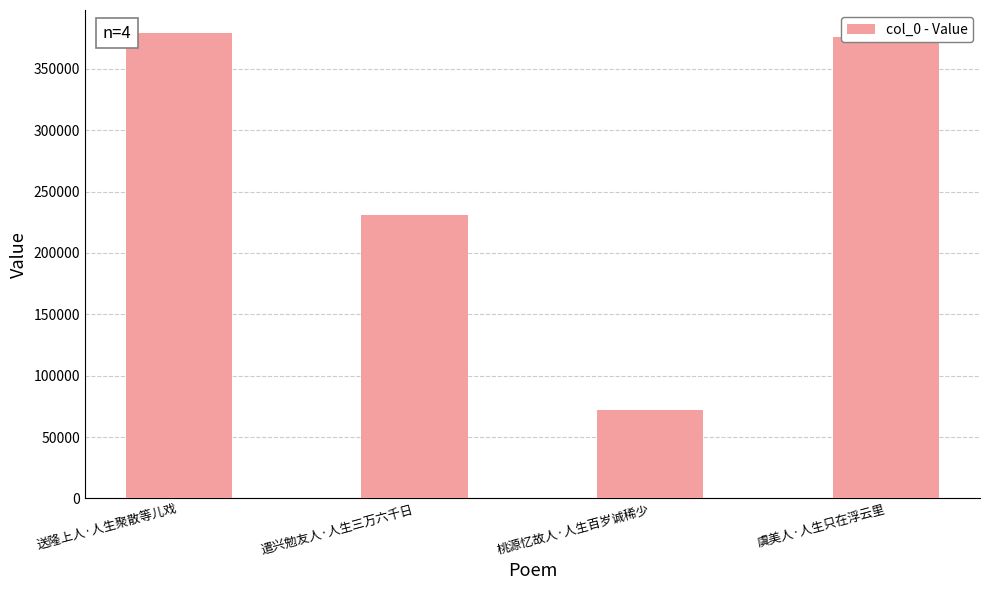

Which label corresponds to the smallest value in the chart?

桃源忆故人·人生百岁诚稀少